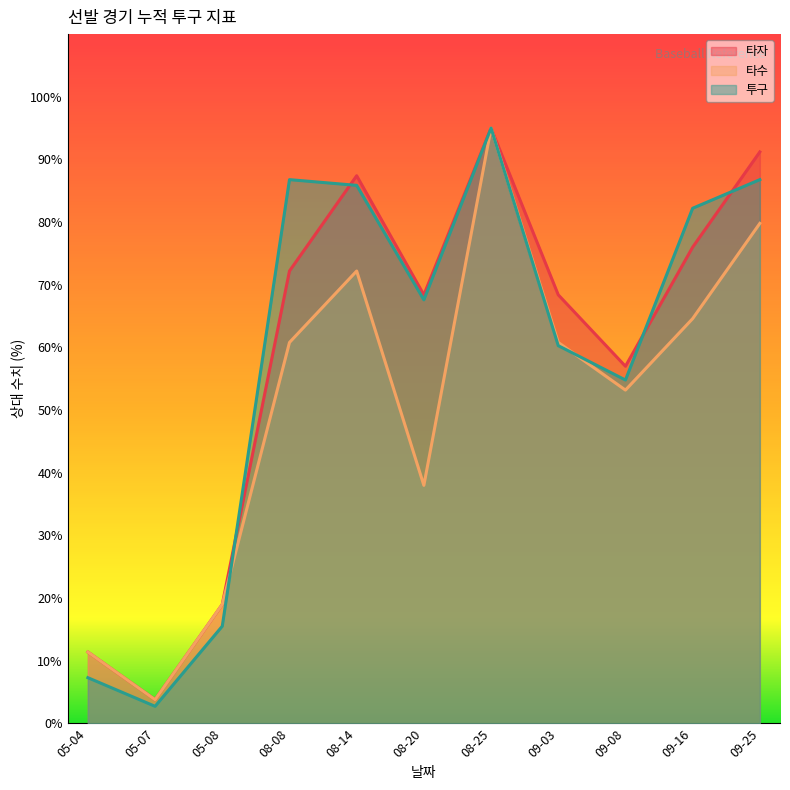

How many series are shown in this chart?

3